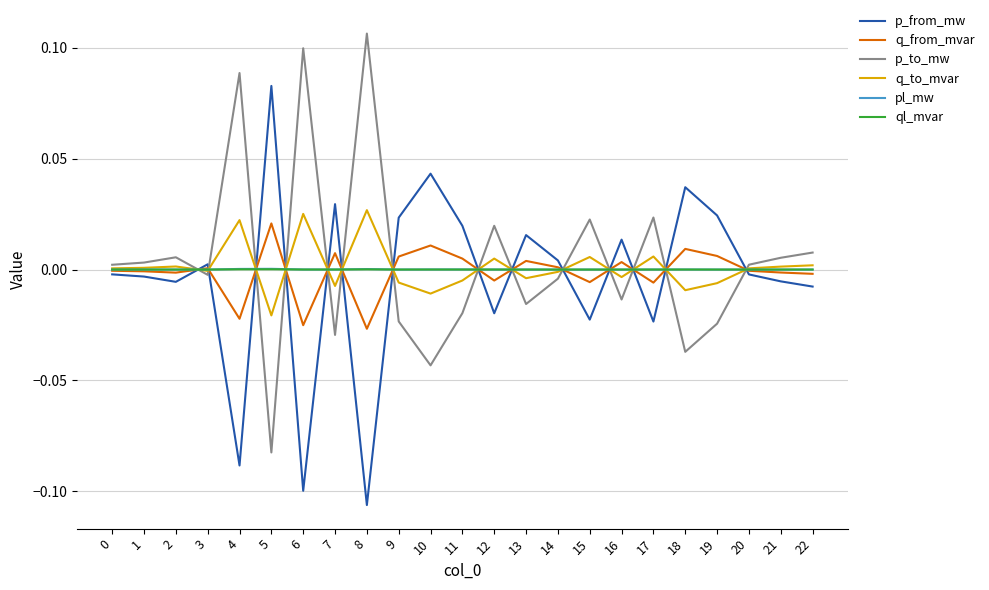

How many lines are shown in the chart?

6